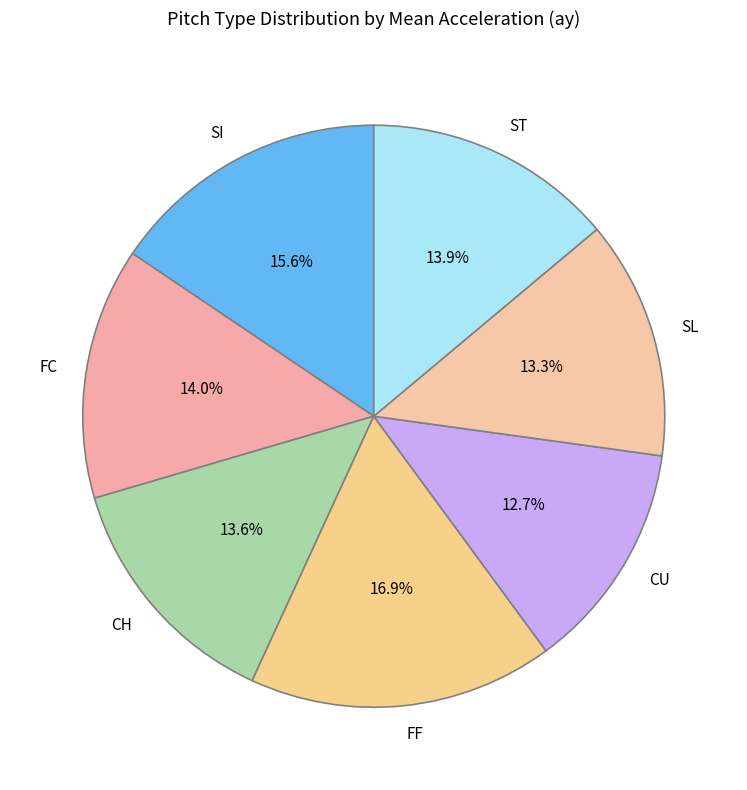

Which category has the biggest portion of the pie?

FF